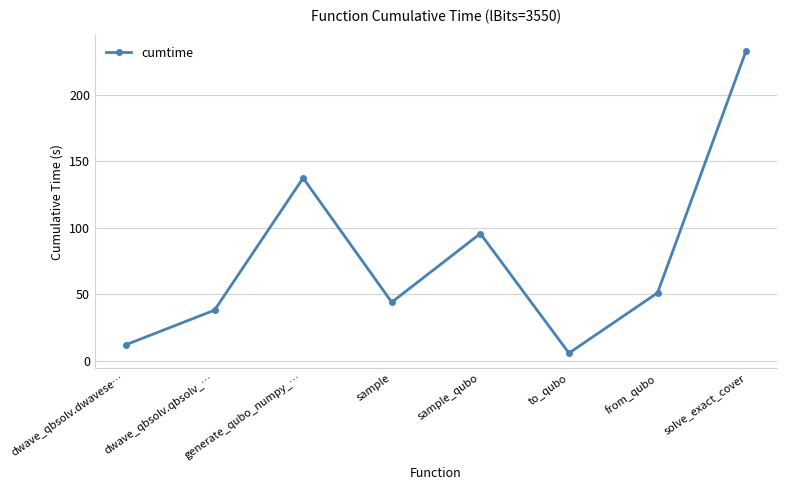

Where is the data nearest to the value 119?

generate_qubo_numpy_…